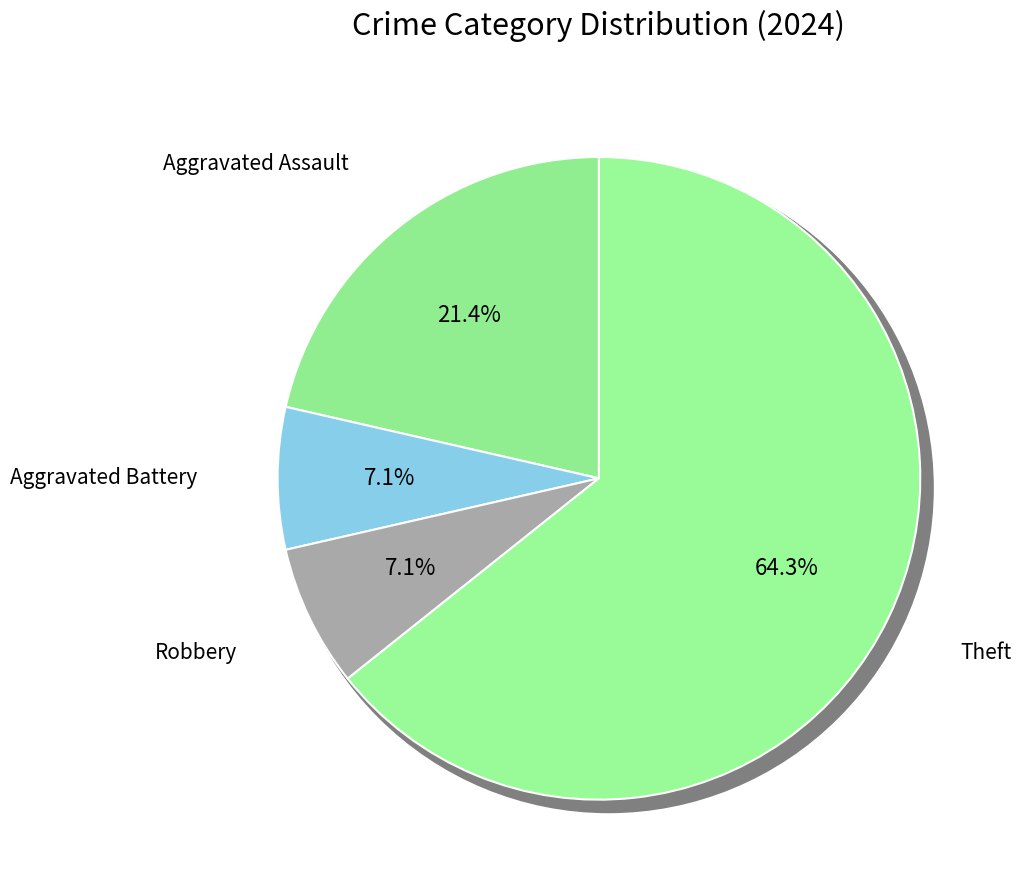

Is it true that Robbery is 1% of the pie?

False